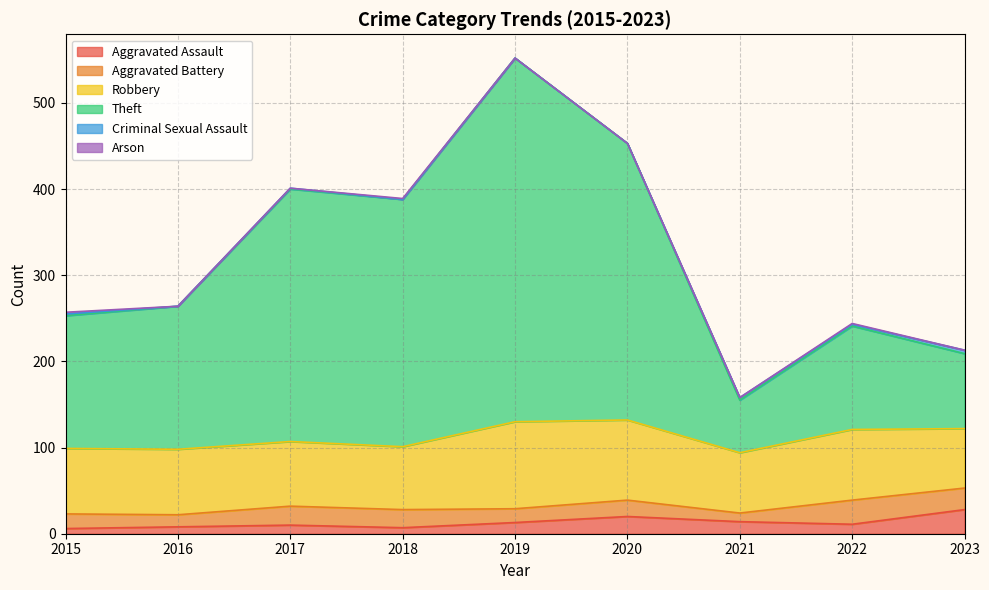

What is the difference between the Aggravated Battery values at 2016 and 2017?

8